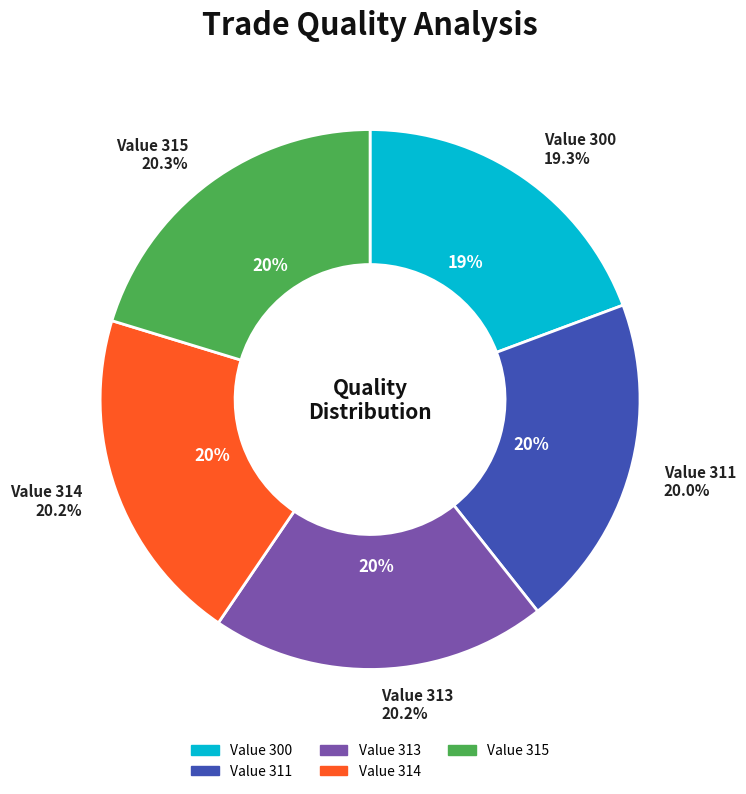

How many slices are in this pie chart?

5